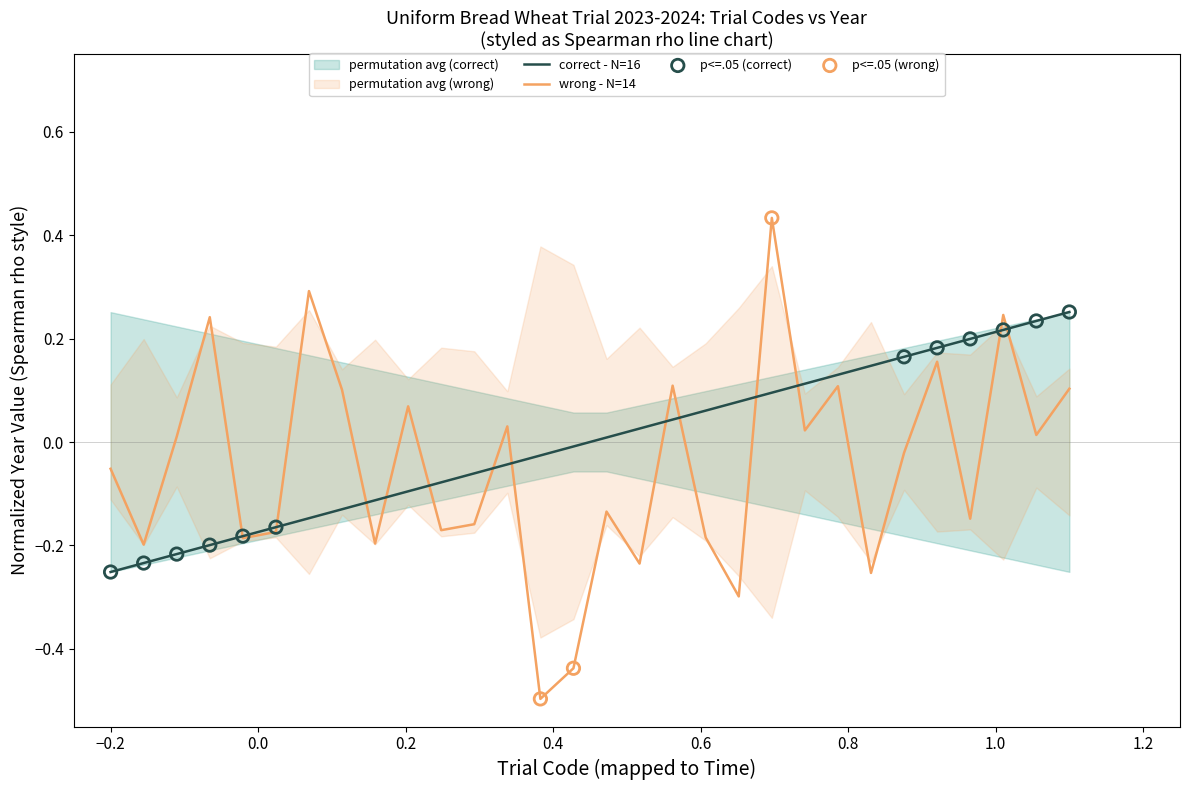

What is the change in value from 10 to 22?

+0.2